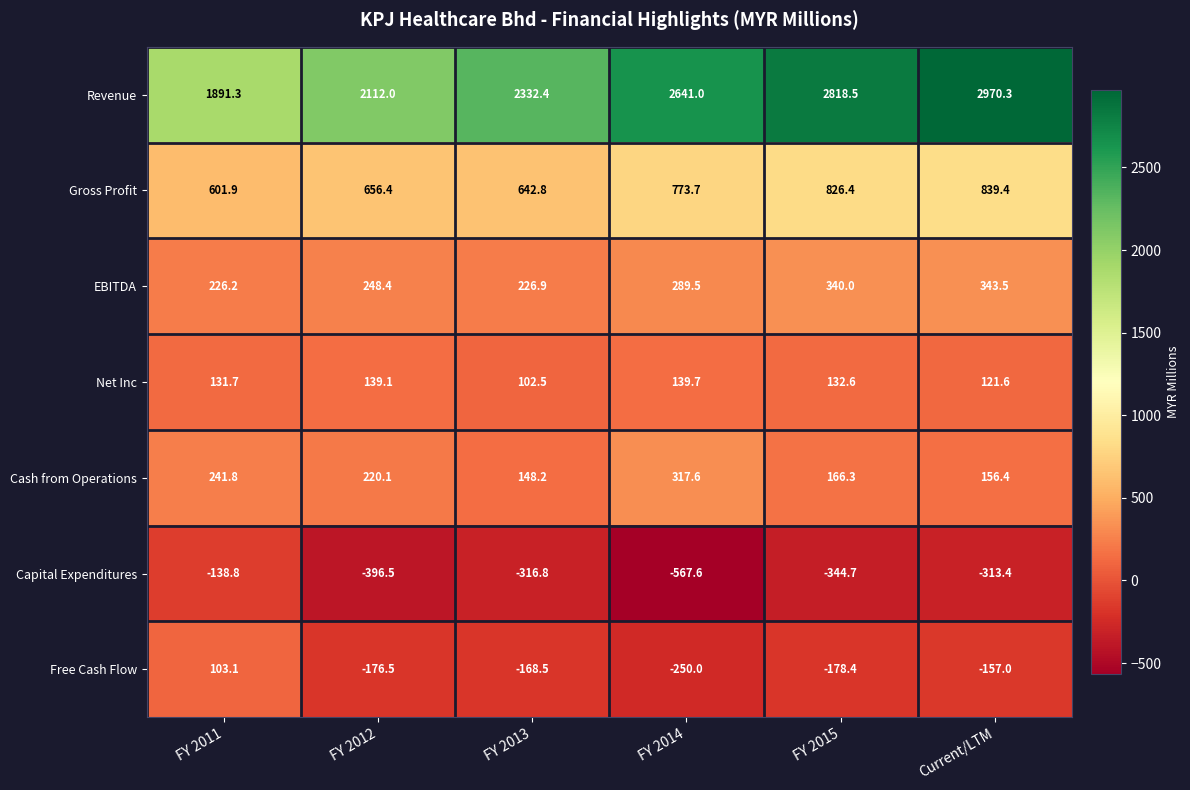

Between FY 2013 and Current/LTM, which series saw the biggest shift?

Revenue